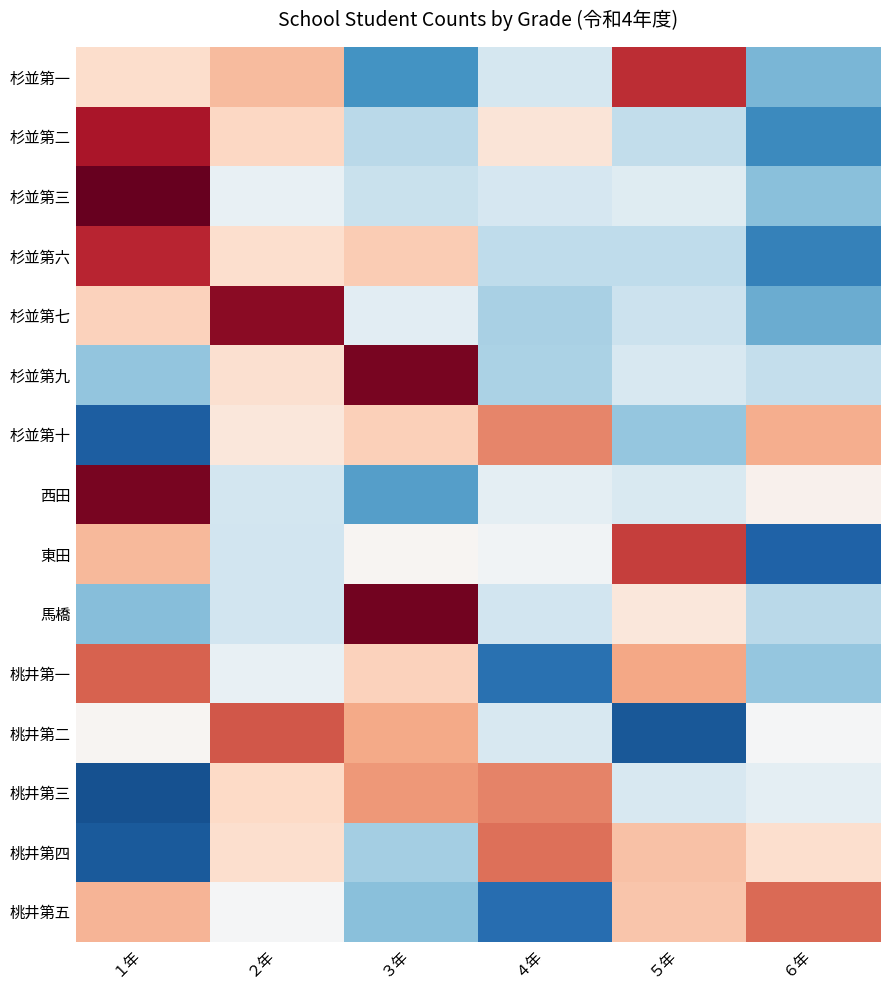

Reading left to right, what are all the values shown in this chart?

杉並第一: １年=0.2	２年=0.3	３年=-0.6	４年=-0.2	５年=0.7	６年=-0.5
杉並第二: １年=0.8	２年=0.2	３年=-0.3	４年=0.1	５年=-0.2	６年=-0.6
杉並第三: １年=1.0	２年=-0.1	３年=-0.2	４年=-0.2	５年=-0.1	６年=-0.4
杉並第六: １年=0.8	２年=0.2	３年=0.3	４年=-0.3	５年=-0.3	６年=-0.7
杉並第七: １年=0.2	２年=0.9	３年=-0.1	４年=-0.3	５年=-0.2	６年=-0.5
杉並第九: １年=-0.4	２年=0.2	３年=1.0	４年=-0.3	５年=-0.2	６年=-0.2
杉並第十: １年=-0.8	２年=0.1	３年=0.2	４年=0.5	５年=-0.4	６年=0.4
西田: １年=0.9	２年=-0.2	３年=-0.6	４年=-0.1	５年=-0.2	６年=0.0
東田: １年=0.3	２年=-0.2	３年=0.0	４年=-0.0	５年=0.7	６年=-0.8
馬橋: １年=-0.4	２年=-0.2	３年=1.0	４年=-0.2	５年=0.1	６年=-0.3
桃井第一: １年=0.6	２年=-0.1	３年=0.2	４年=-0.7	５年=0.4	６年=-0.4
桃井第二: １年=0.0	２年=0.6	３年=0.4	４年=-0.2	５年=-0.8	６年=-0.0
桃井第三: １年=-0.9	２年=0.2	３年=0.4	４年=0.5	５年=-0.2	６年=-0.1
桃井第四: １年=-0.8	２年=0.2	３年=-0.3	４年=0.5	５年=0.3	６年=0.2
桃井第五: １年=0.3	２年=-0.0	３年=-0.4	４年=-0.8	５年=0.3	６年=0.6